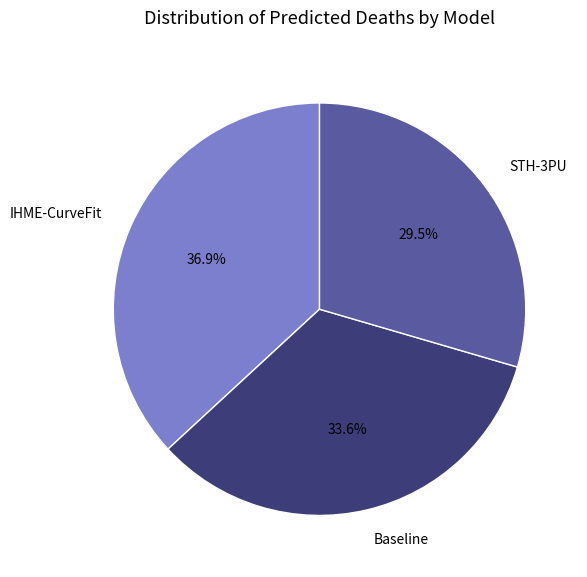

Which has a higher value, Baseline or IHME-CurveFit?

IHME-CurveFit